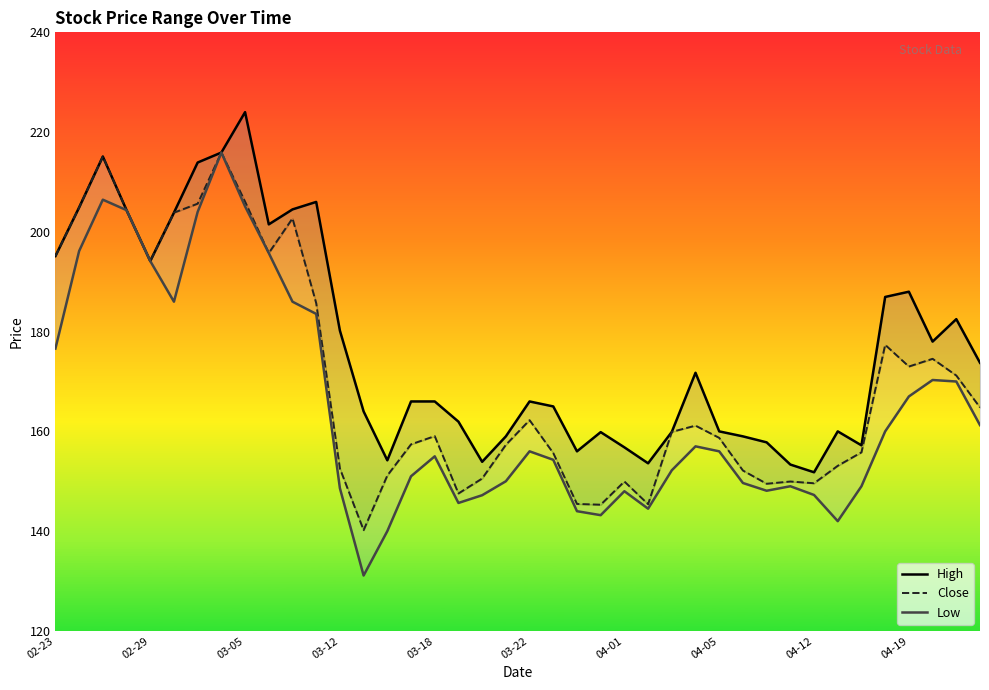

True or false: High has more than 1 points higher than both neighbors.

True